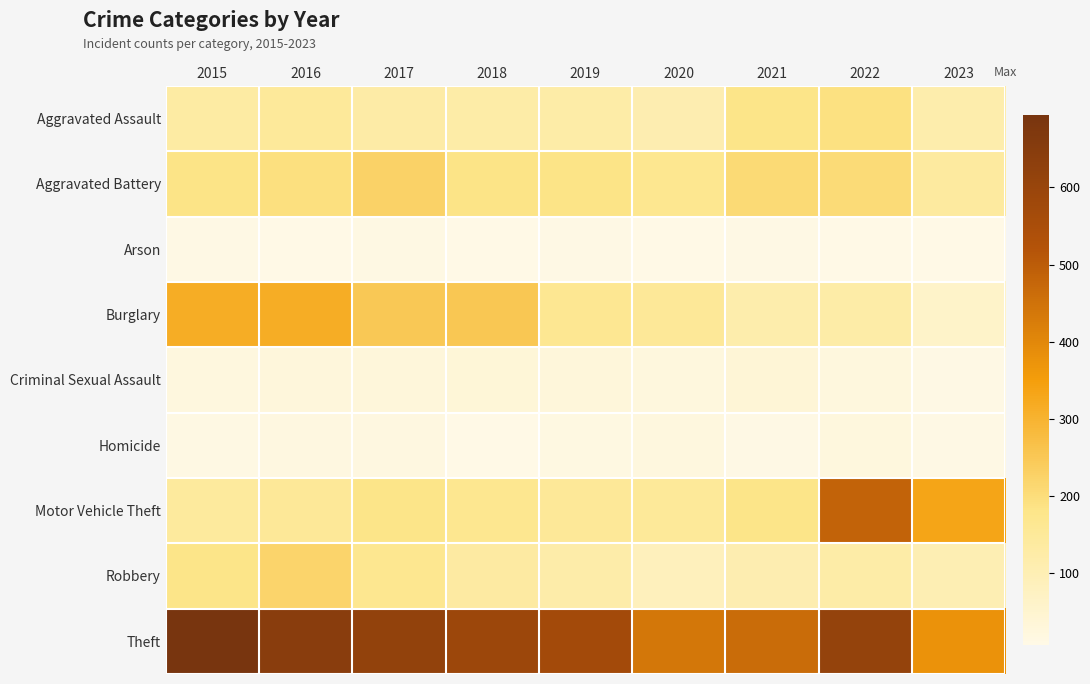

What is the difference between the highest and lowest values at 2021?

453